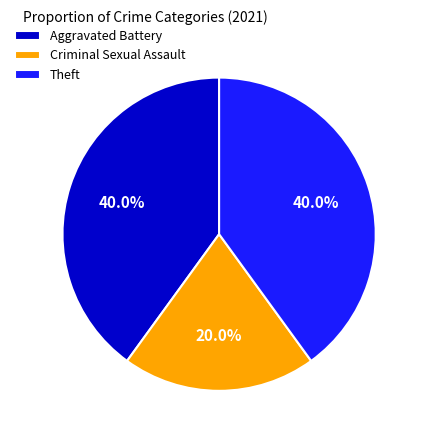

Combined, what portion of the pie is Theft and Criminal Sexual Assault?

60.0%